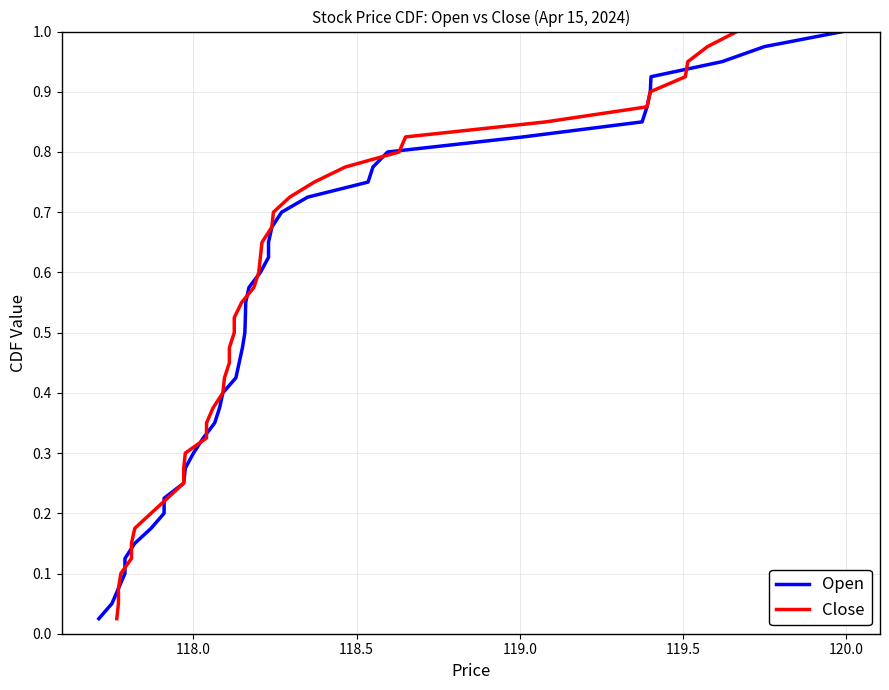

Rank the series by their maximum value, from lowest to highest.

Open, Close